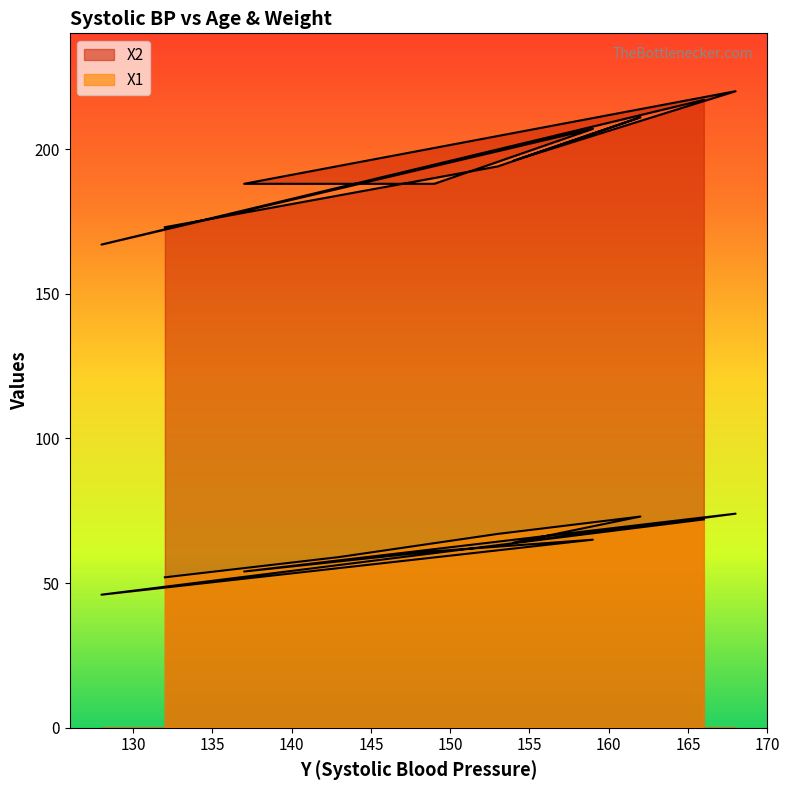

Where is the first local minimum for X1?

154